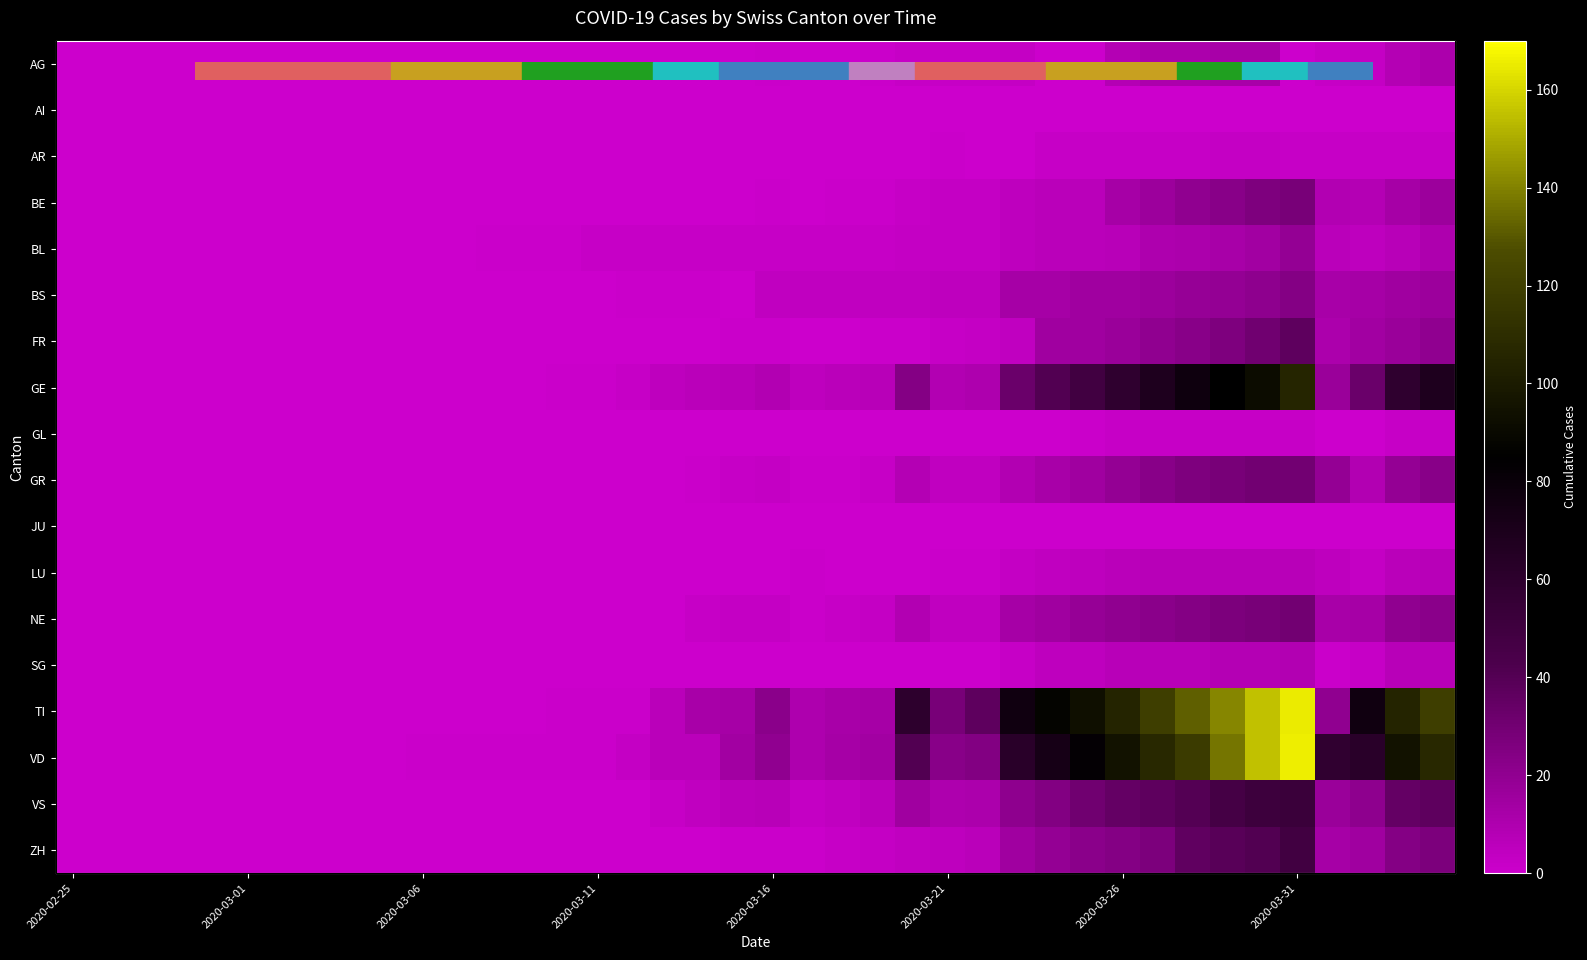

Between 24 and 27, which is larger?

27